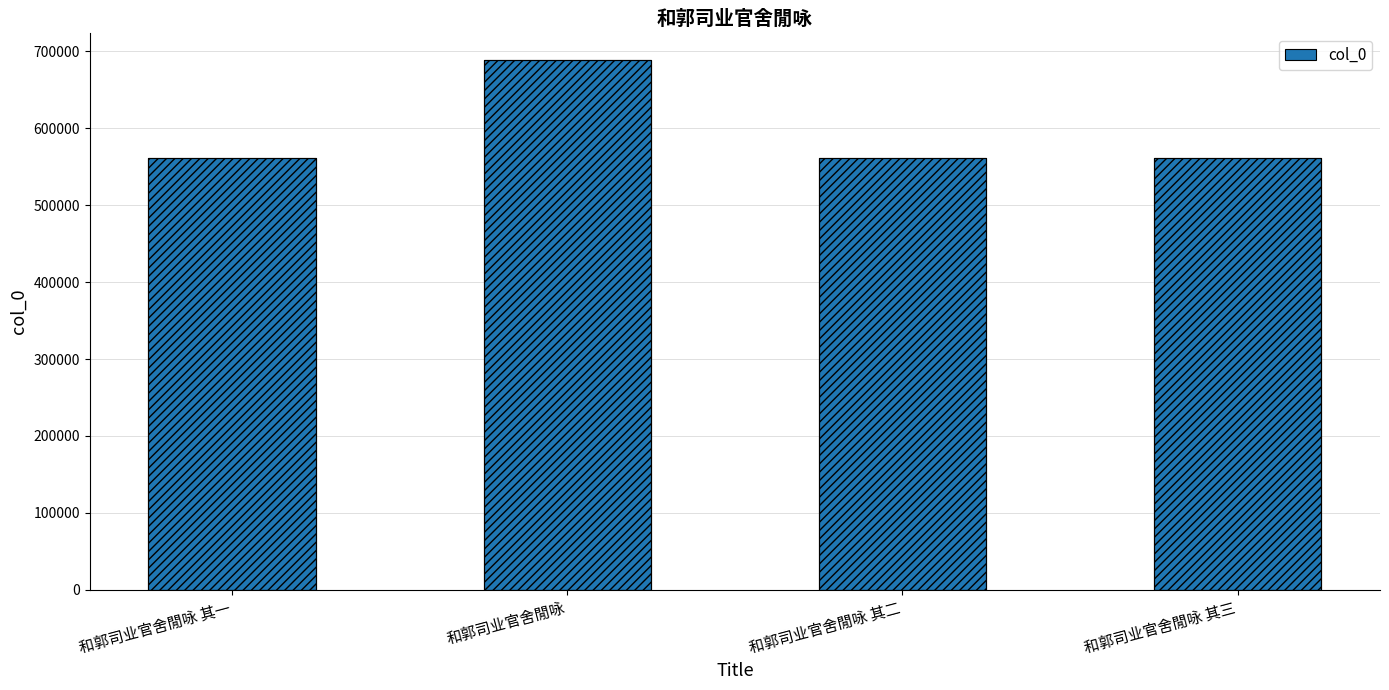

Where is the data nearest to the value 624891?

和郭司业官舍閒咏 其三